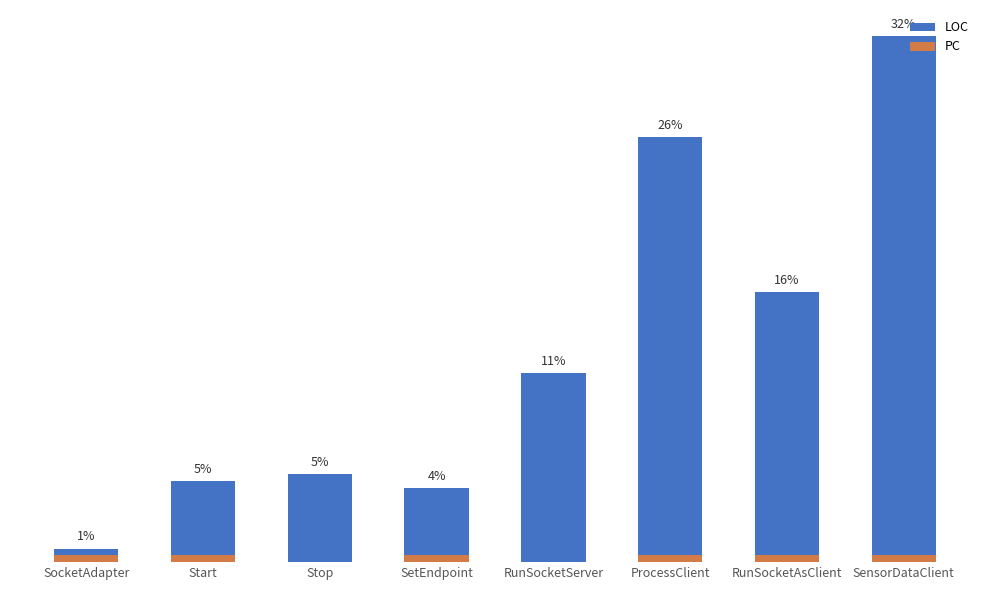

What is the label of the 1st bar from the left?

SocketAdapter